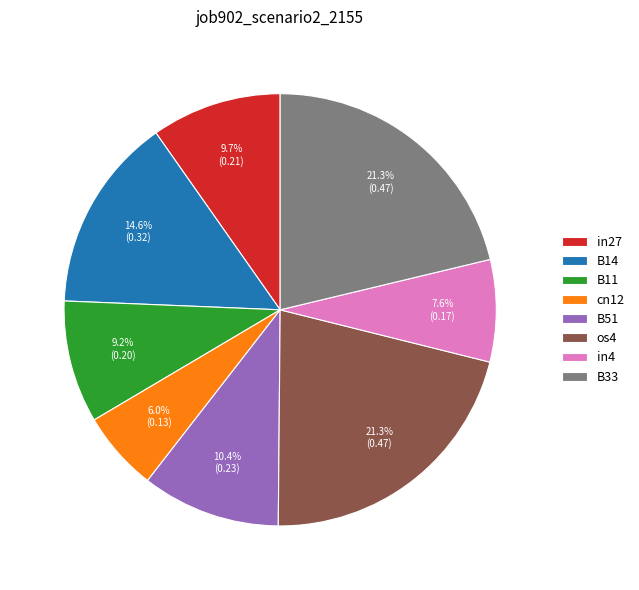

What percentage is NOT represented by B11?

90.8%